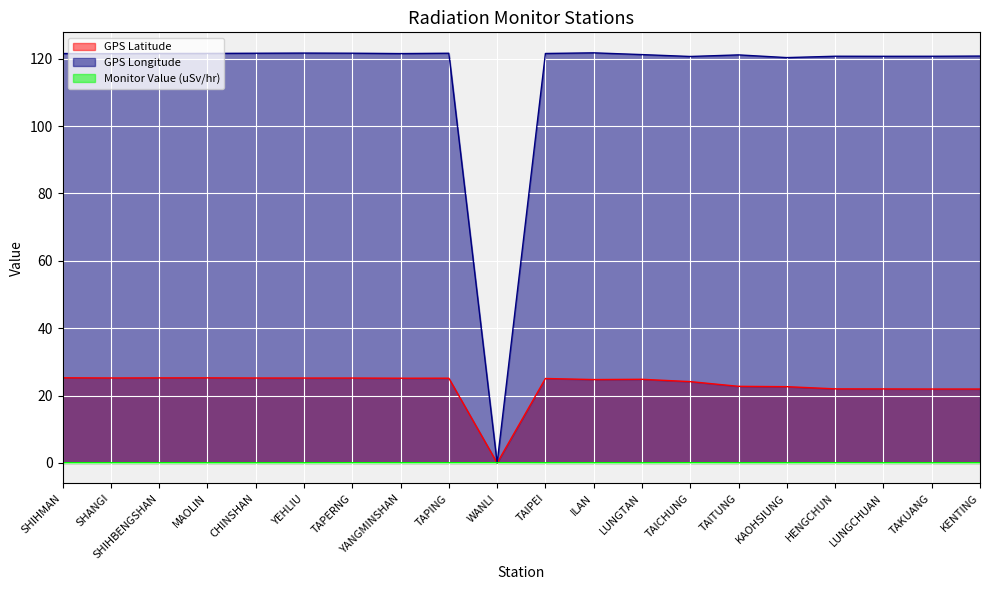

Which label corresponds to the smallest value in the chart?

WANLI